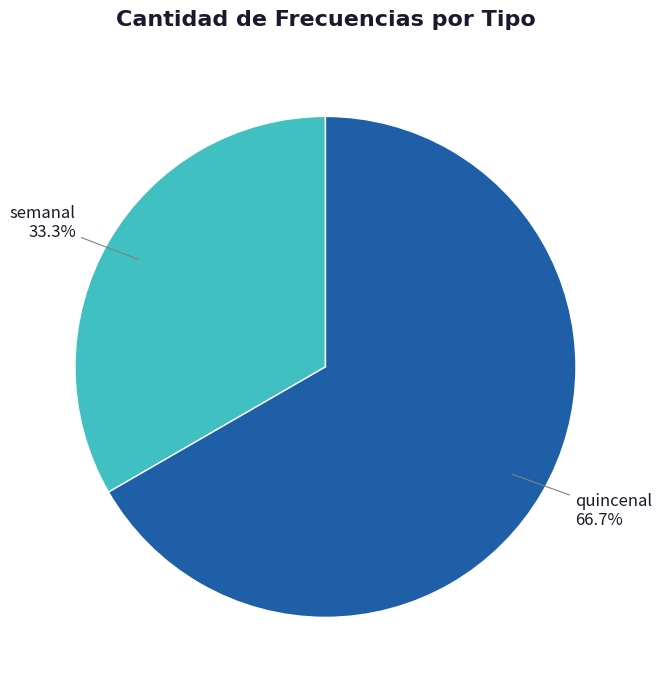

Which has a higher value, quincenal or semanal?

quincenal